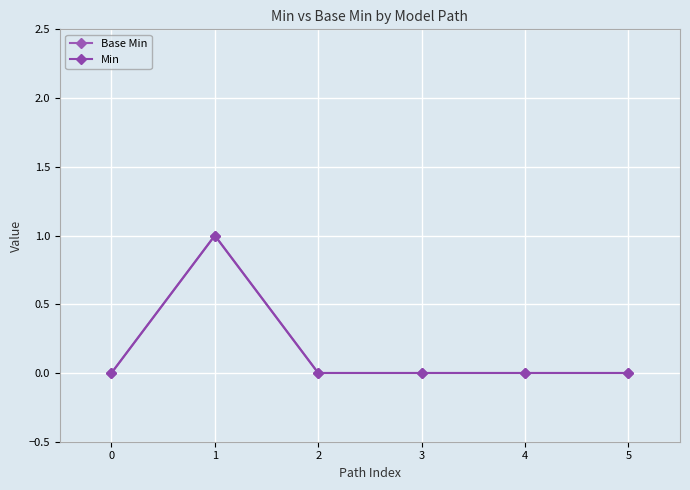

Count the Base Min values in the range 0 to 1.

6